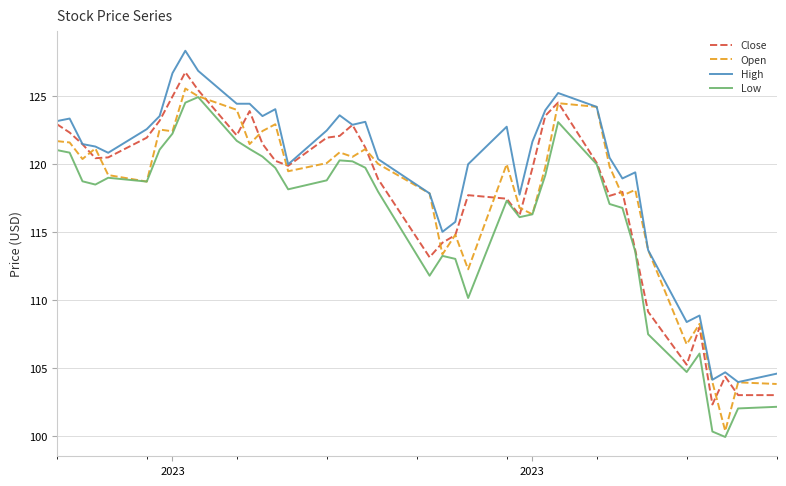

What is the minimum value shown in the chart?

99.9